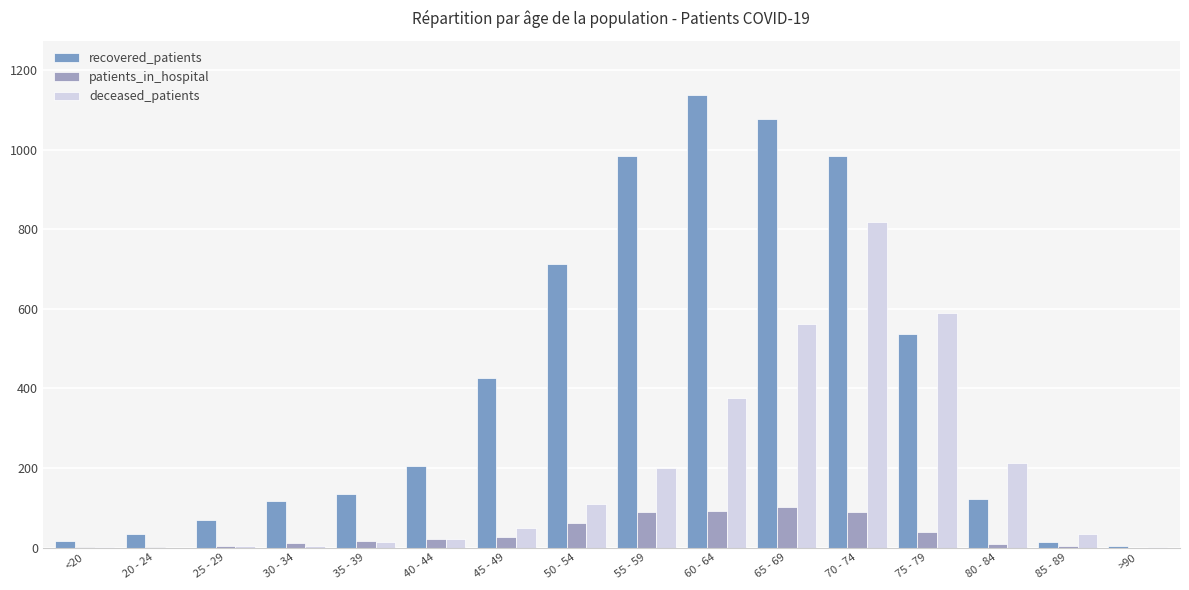

How many groups of bars are there?

16